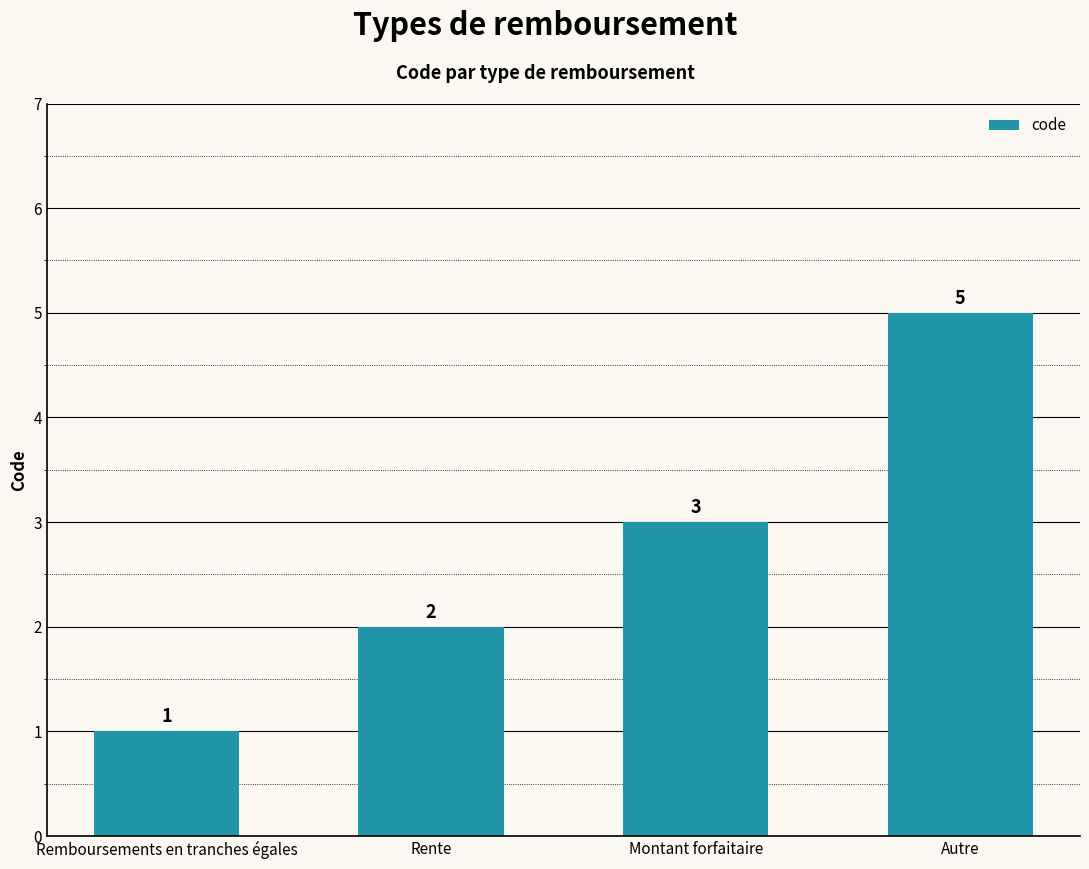

What is the label of the 3rd bar from the right?

Rente